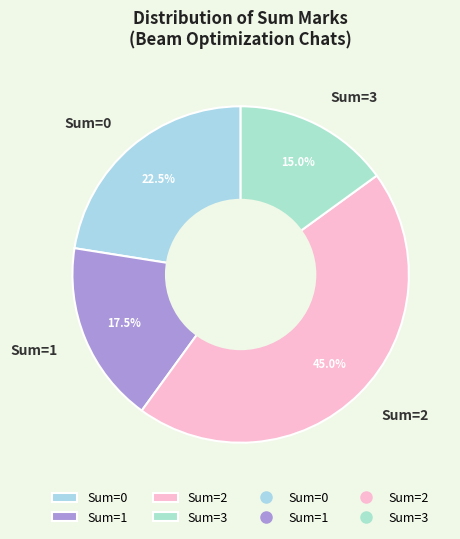

Which category has the biggest portion of the pie?

Sum=2